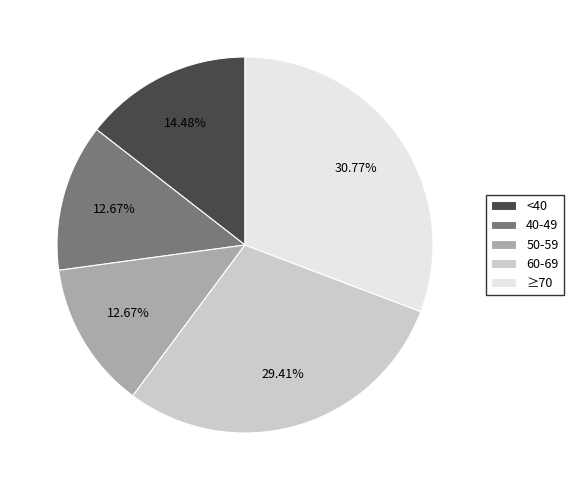

To the nearest percent, what is the combined percentage of <40 and 40-49?

27%